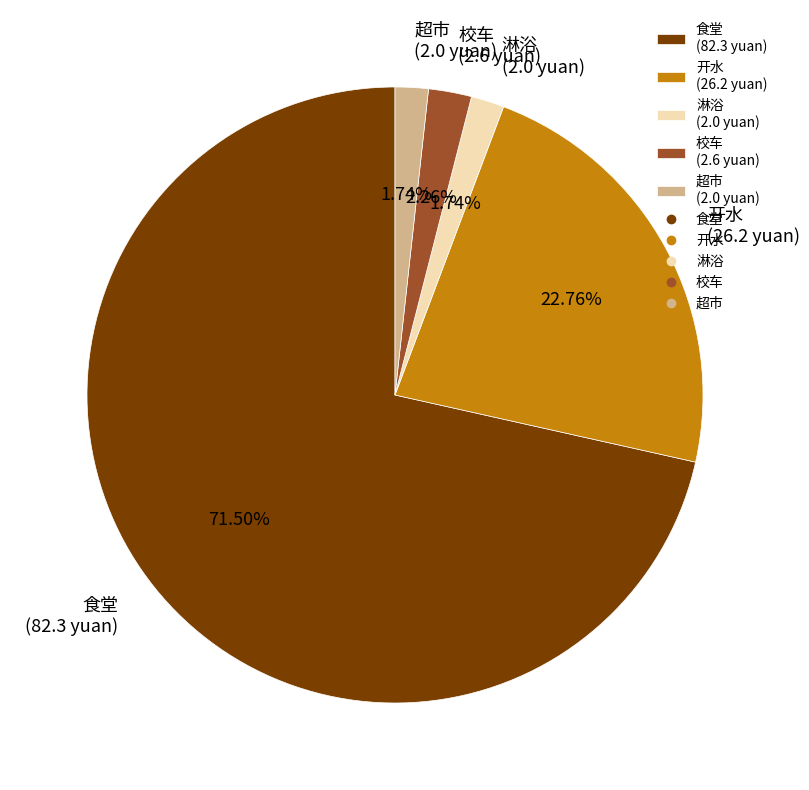

To the nearest percent, what is the difference between the largest and smallest slice percentages?

70%